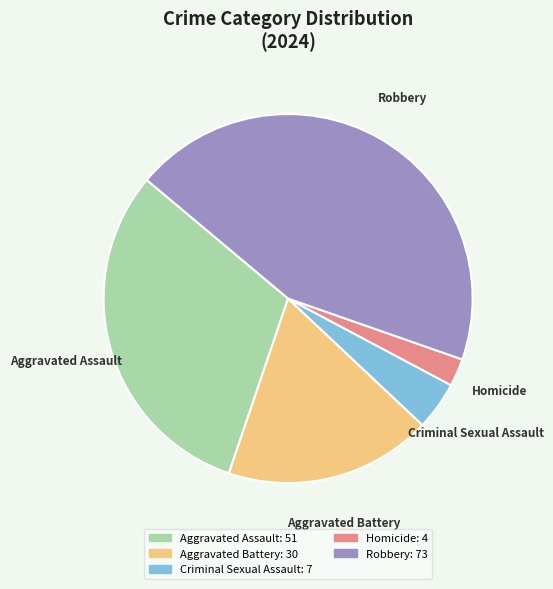

Between Criminal Sexual Assault and Homicide, which is larger?

Criminal Sexual Assault